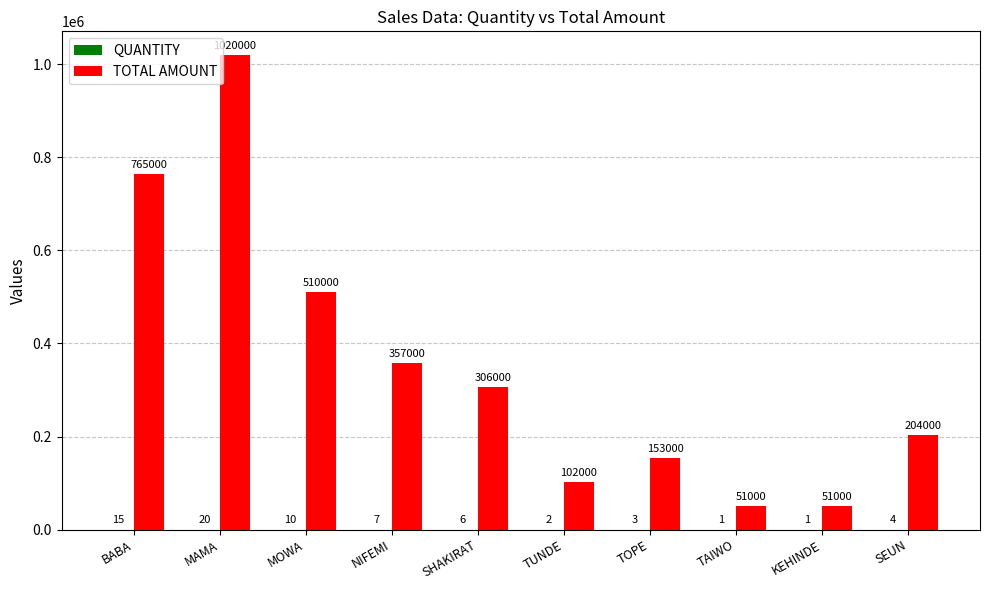

Is it true that TOTAL AMOUNT equals 51000 at TAIWO?

True